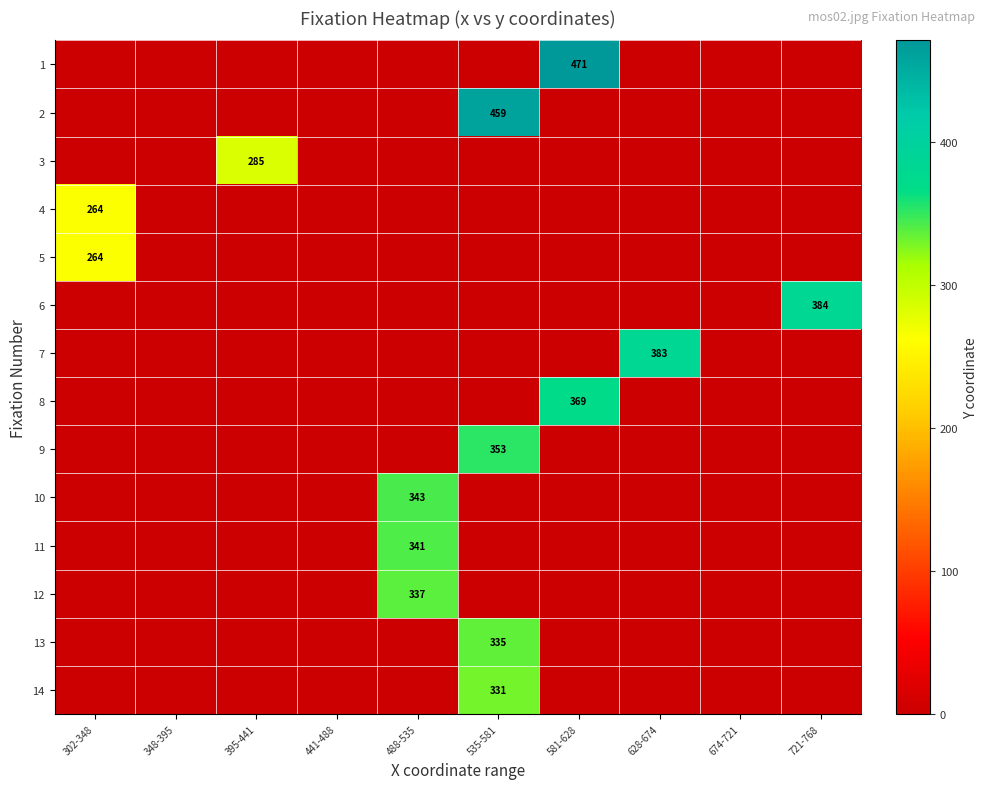

Is it true that 4 equals 91 at 302-348?

False